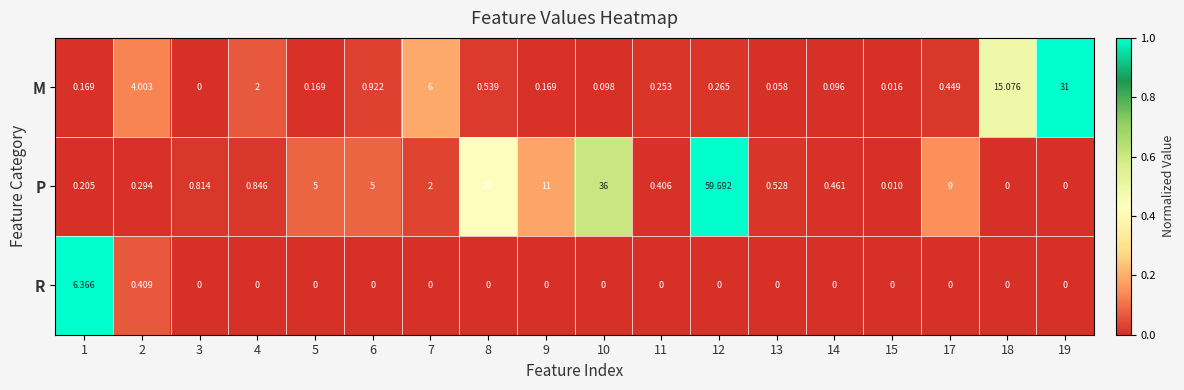

Rank the series at 8 from lowest to highest value.

R, M, P